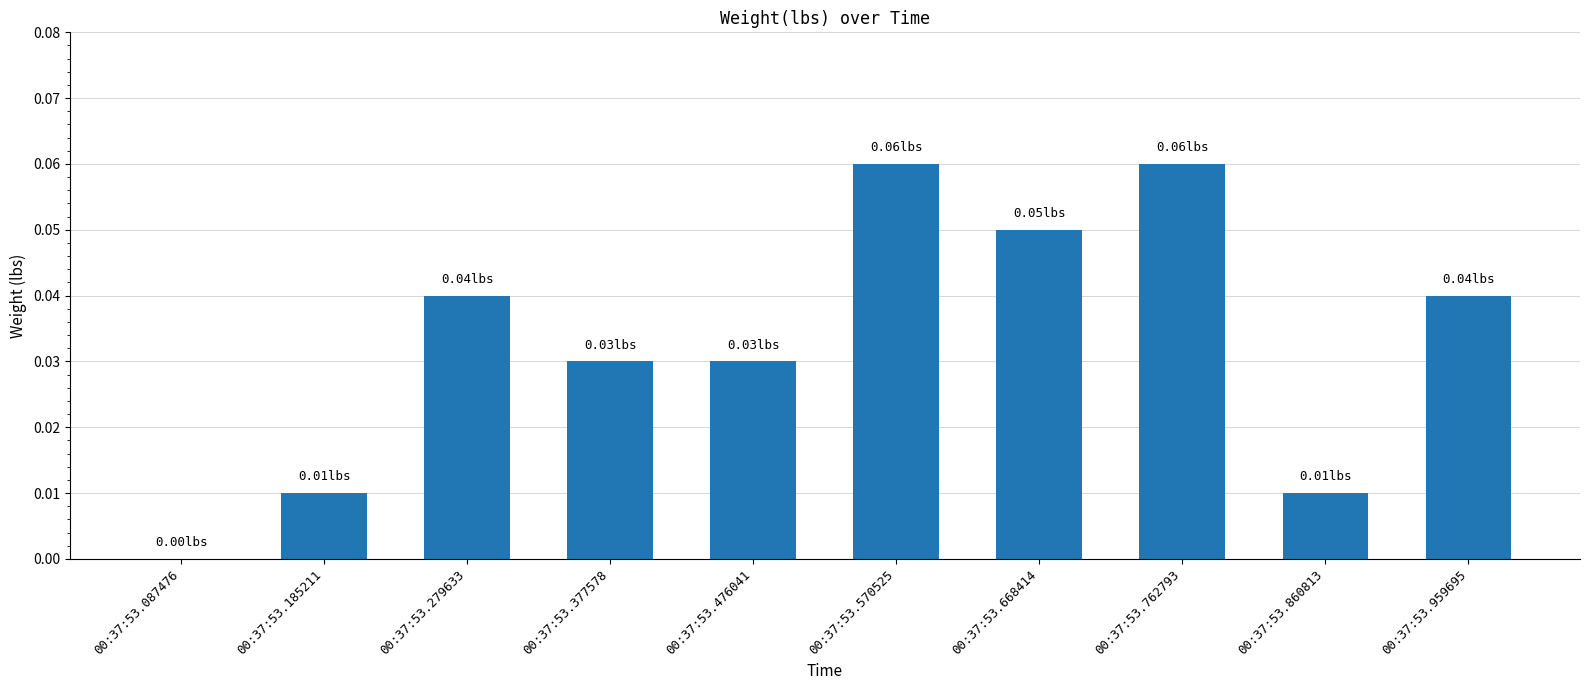

Does the chart contain stacked bars?

No